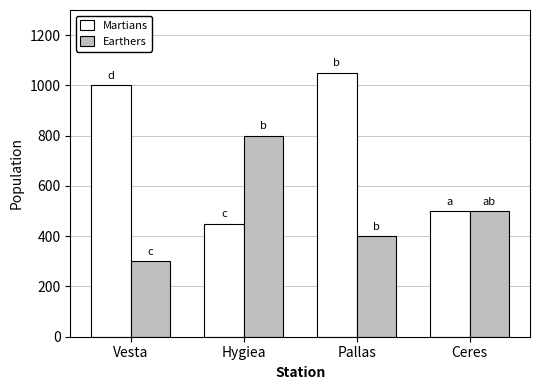

Rank the categories by Martians value from lowest to highest.

Hygiea, Ceres, Vesta, Pallas